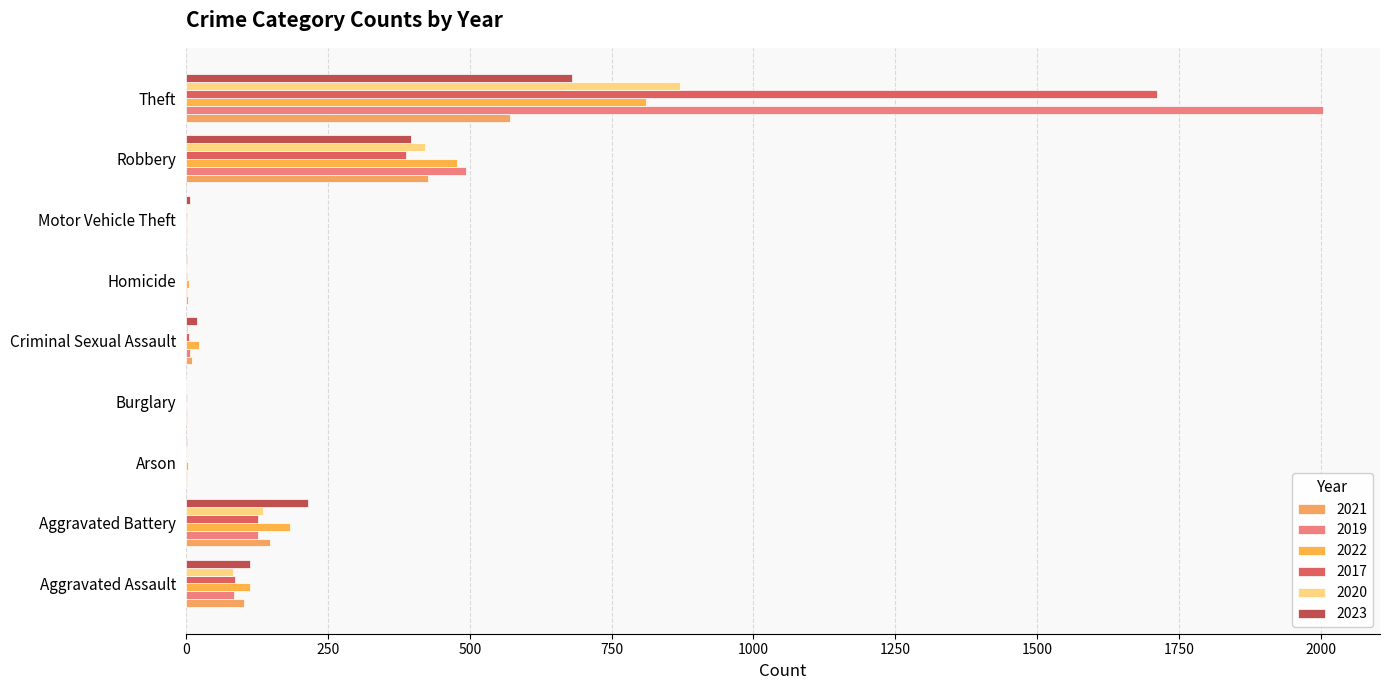

Is it true that 2017 equals 192 at Robbery?

False